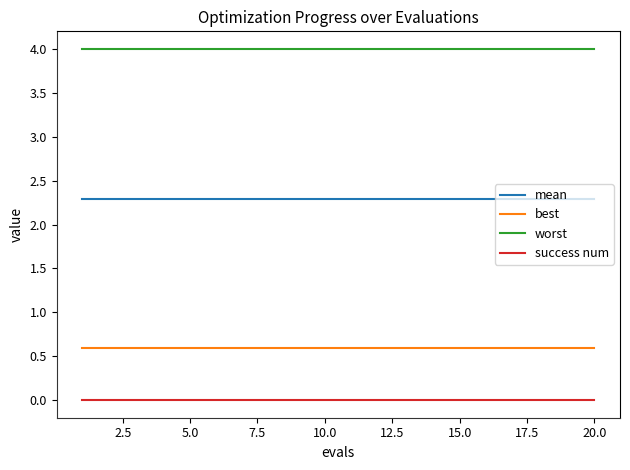

True or false: success num and best intersect in this chart.

False